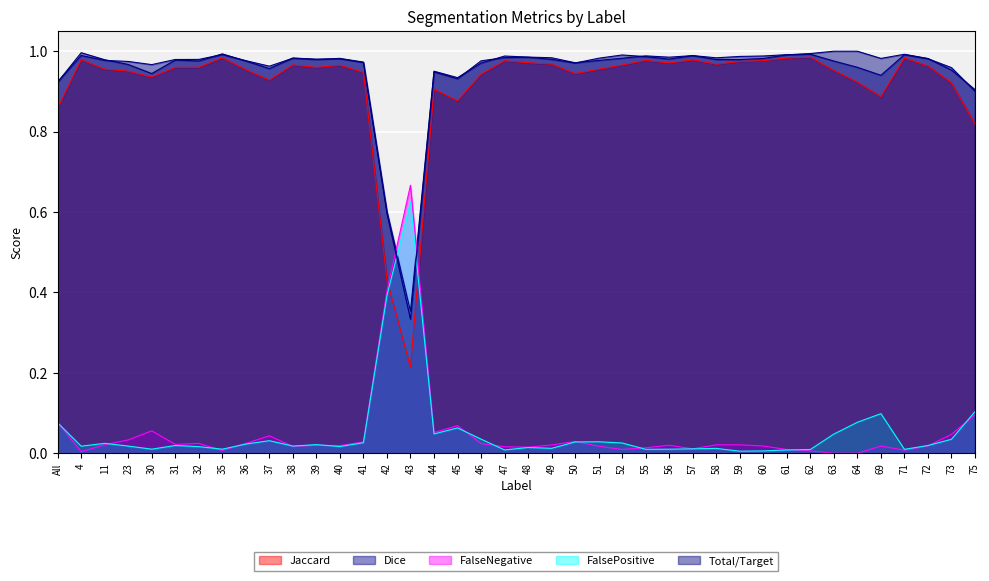

Which series has the largest range (max minus min)?

Jaccard